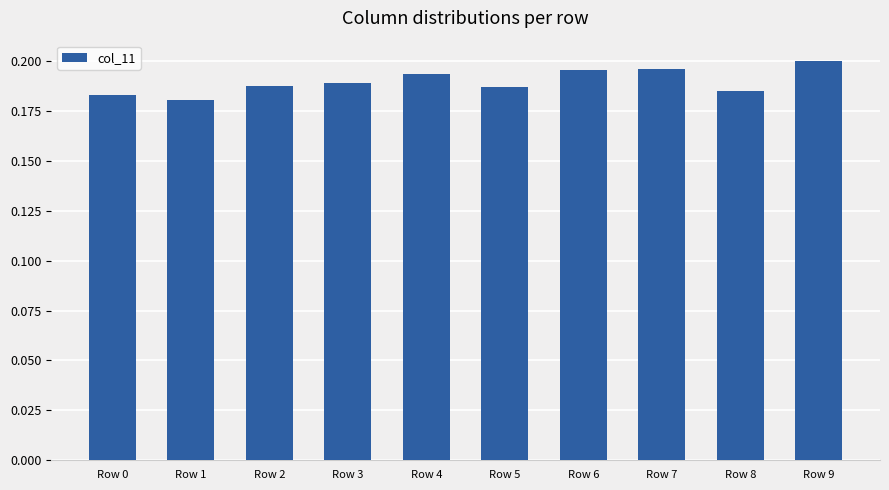

Count the values in the range 0 to 1.

10